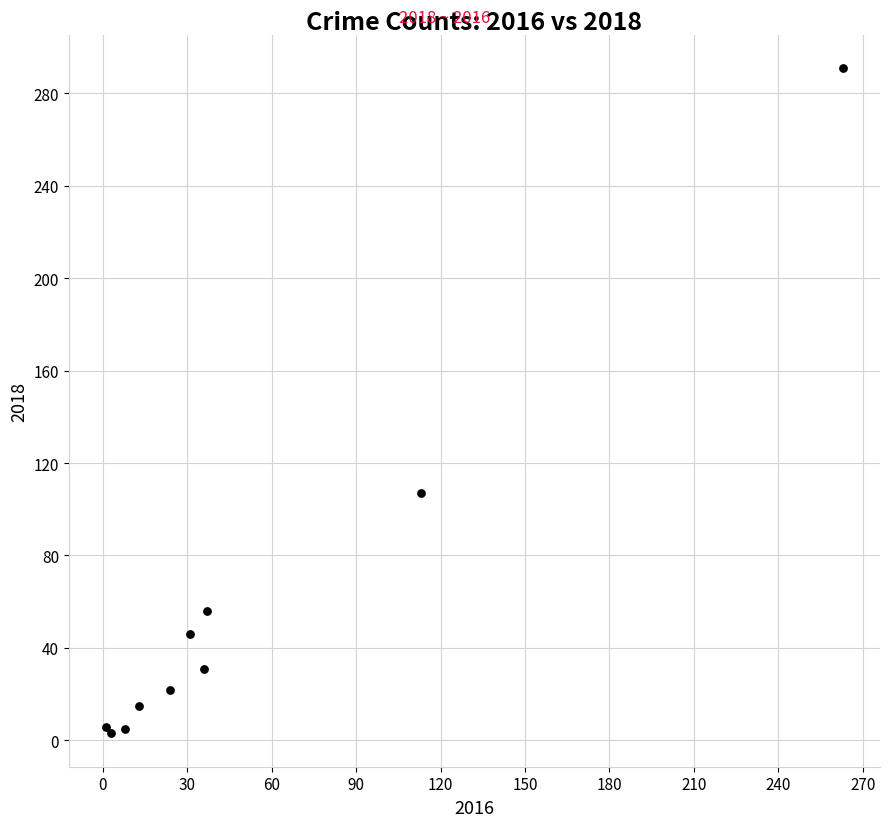

What Y value in the scatter plot is closest to 147?

107